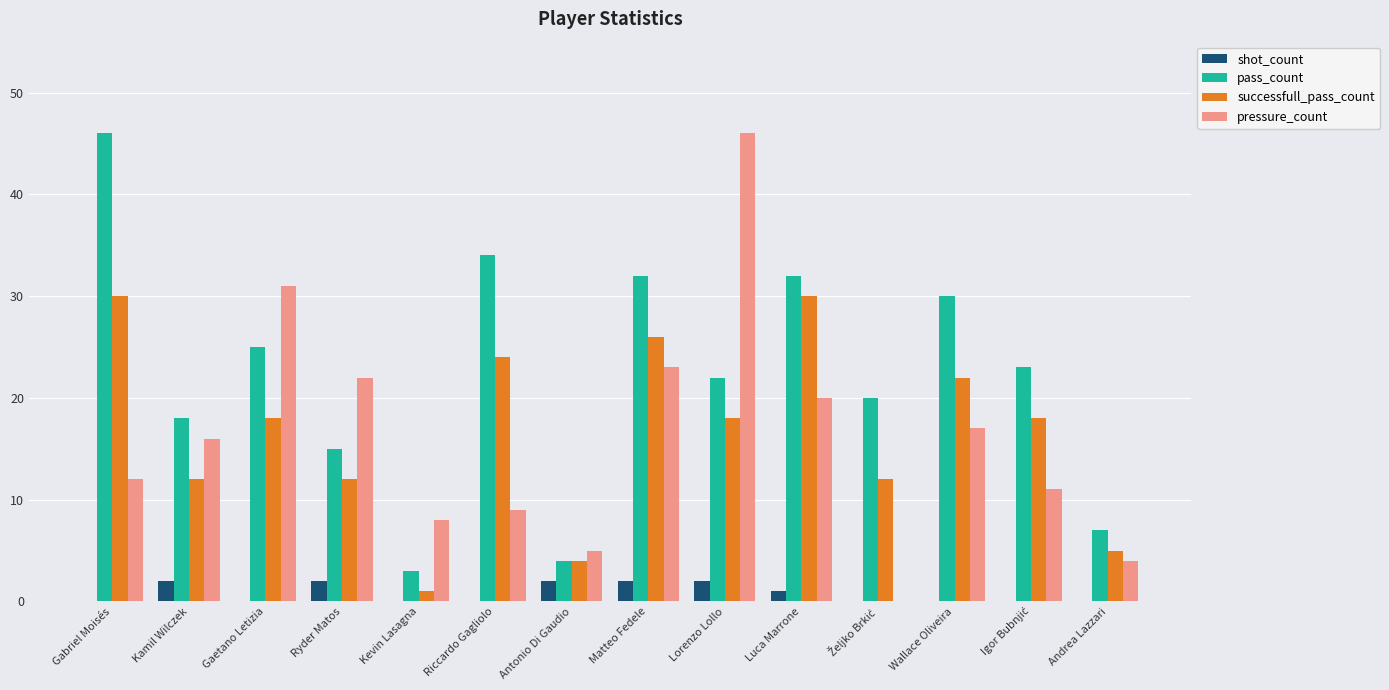

Which series has the largest total across all categories?

pass_count